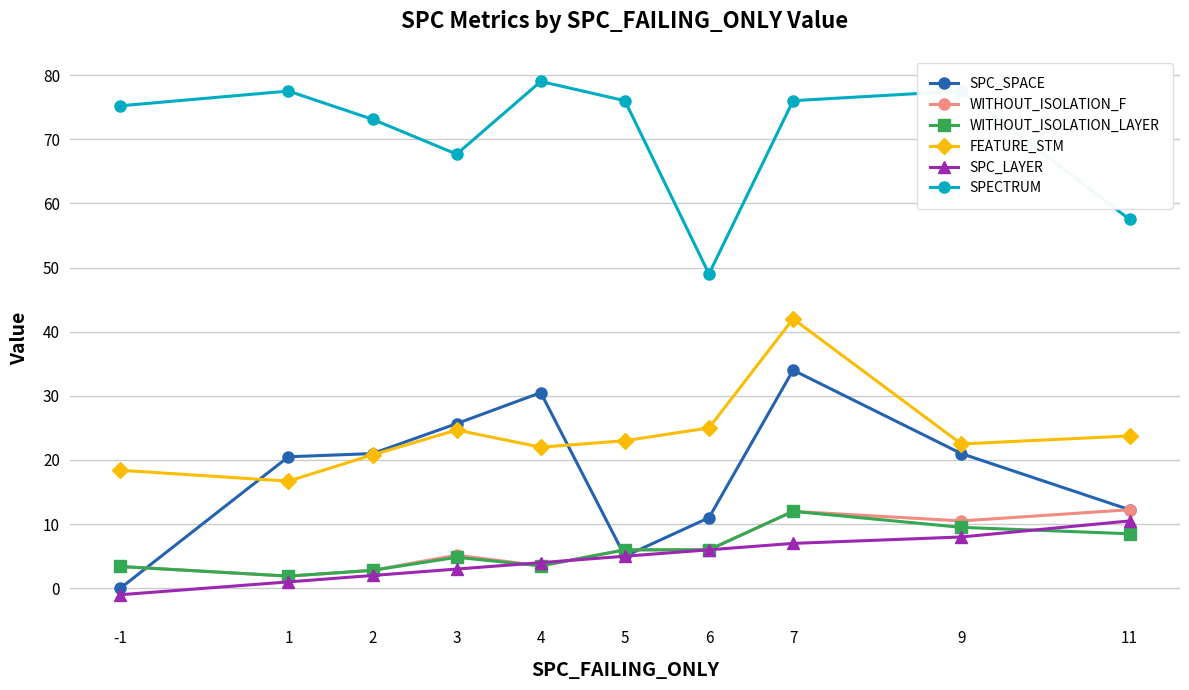

What is the difference between the SPC_LAYER values at 4 and 7?

3.0